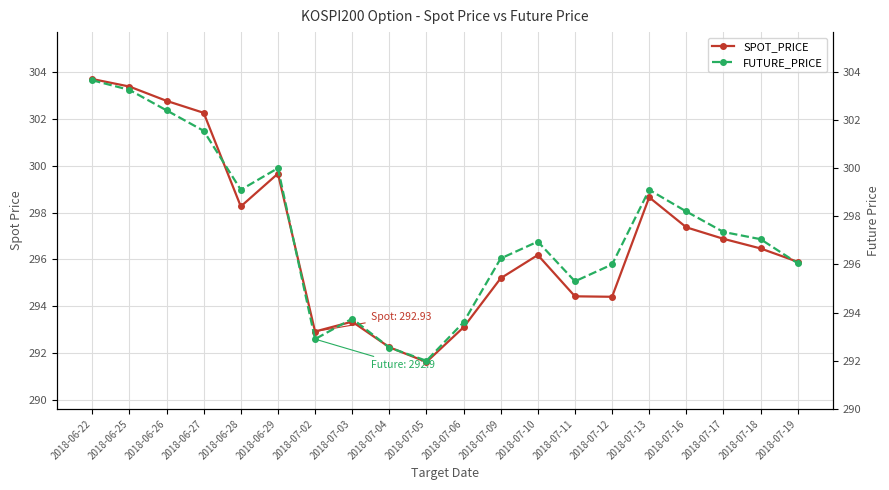

What is the highest value of the FUTURE_PRICE series?

303.6